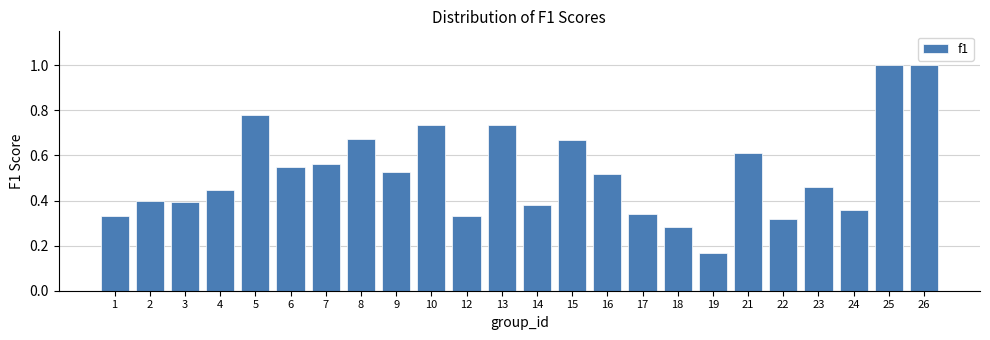

What is the greatest value displayed?

1.0